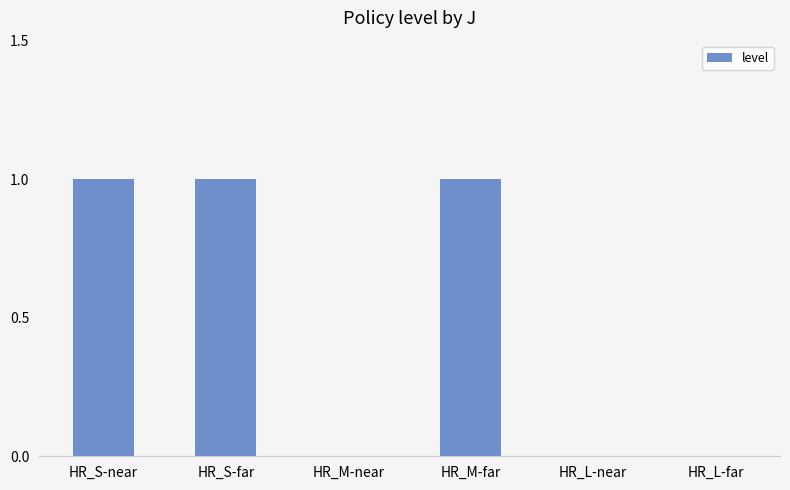

Reading left to right, extract all data points from this chart.

1	1	0	1	0	0